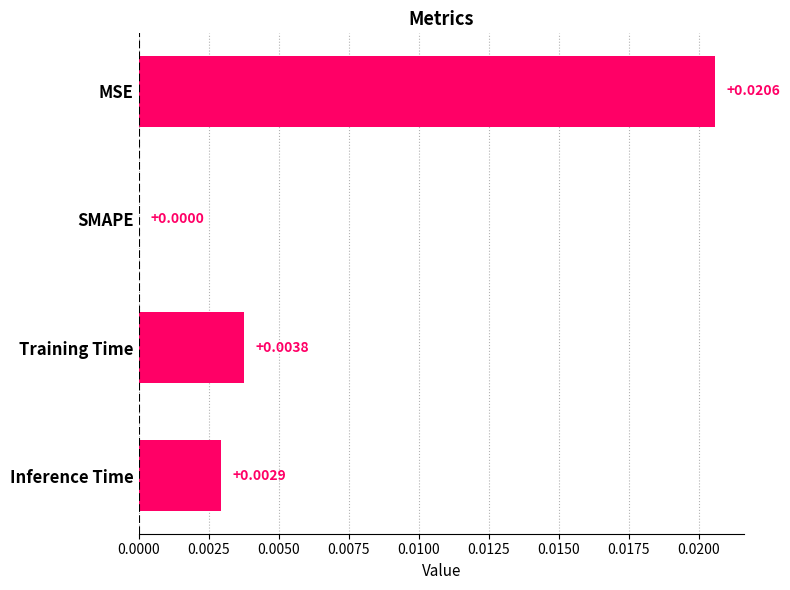

Where is the data nearest to the value 0?

SMAPE